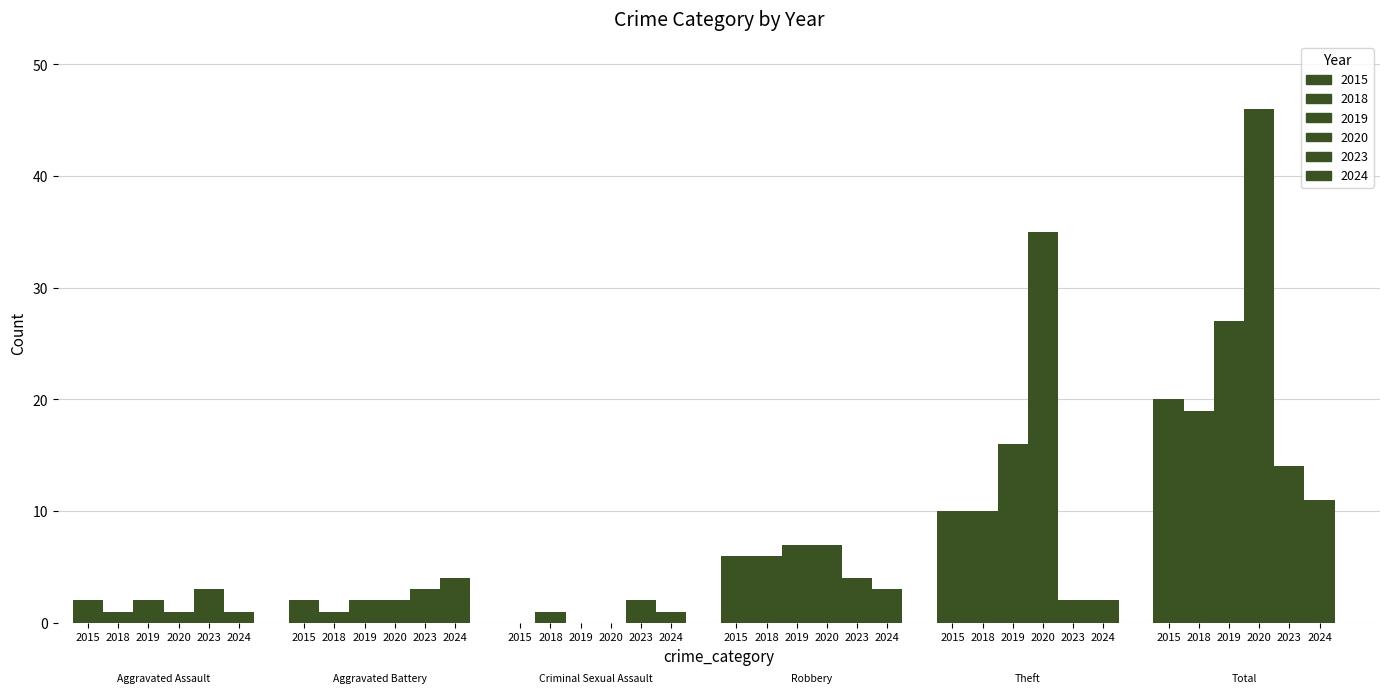

What value does the Aggravated Battery series have at 2023?

3